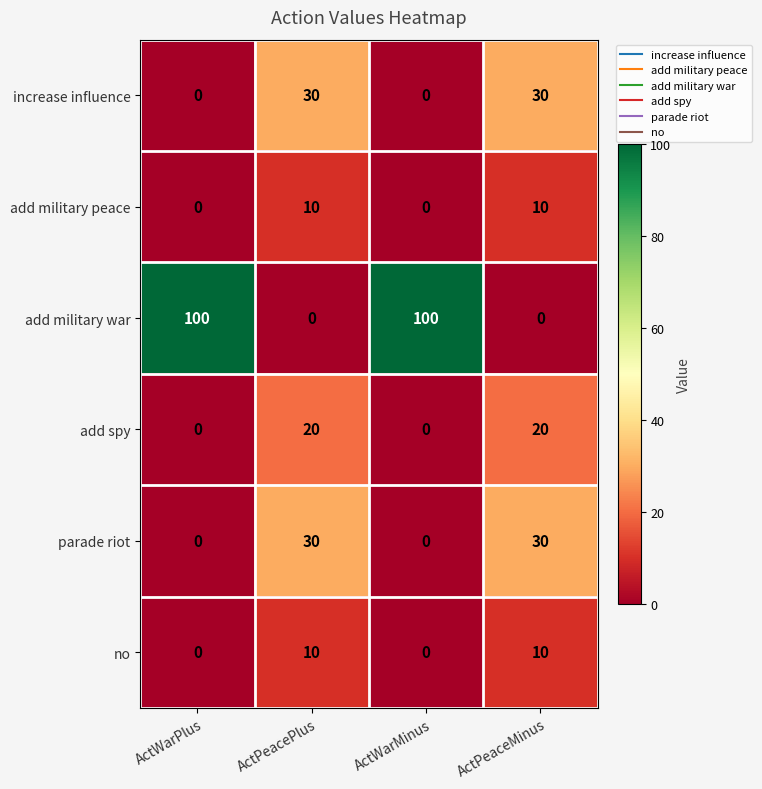

Reading left to right, what are all the values shown in this chart?

increase influence: 0	30	0	30
add military peace: 0	10	0	10
add military war: 100	0	100	0
add spy: 0	20	0	20
parade riot: 0	30	0	30
no: 0	10	0	10